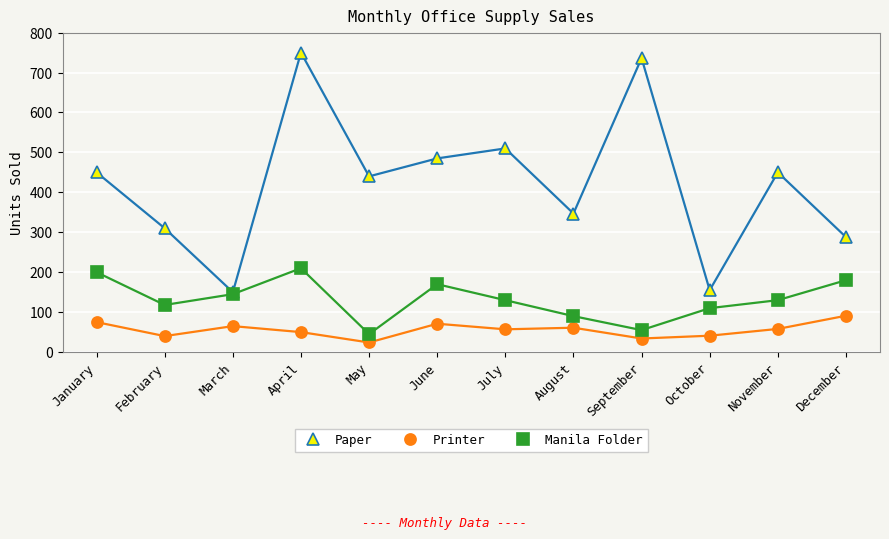

At how many categories does at least one series exceed 502?

3